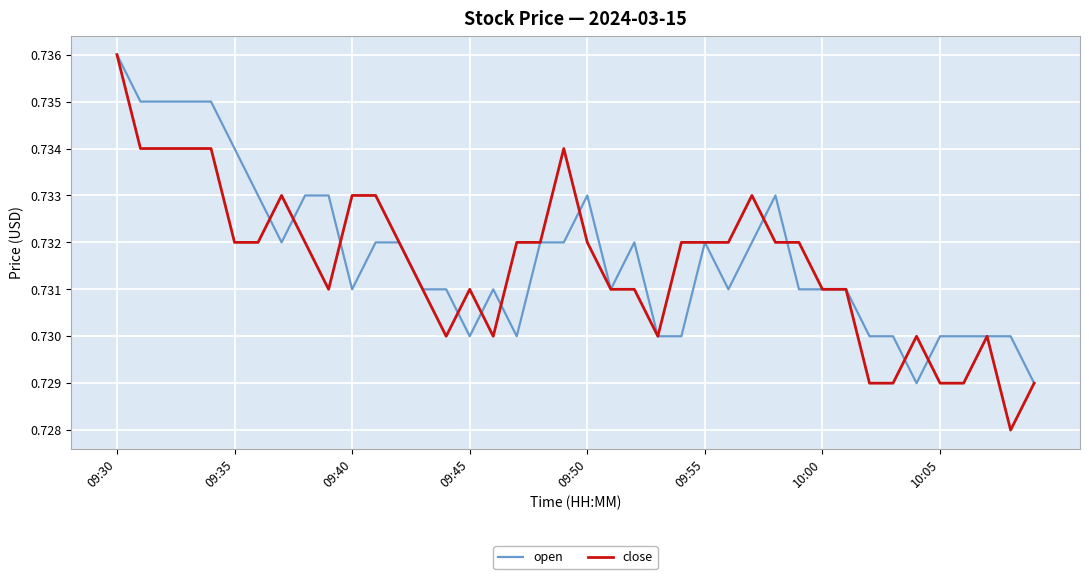

List the series in order of their overall mean, lowest first.

close, open